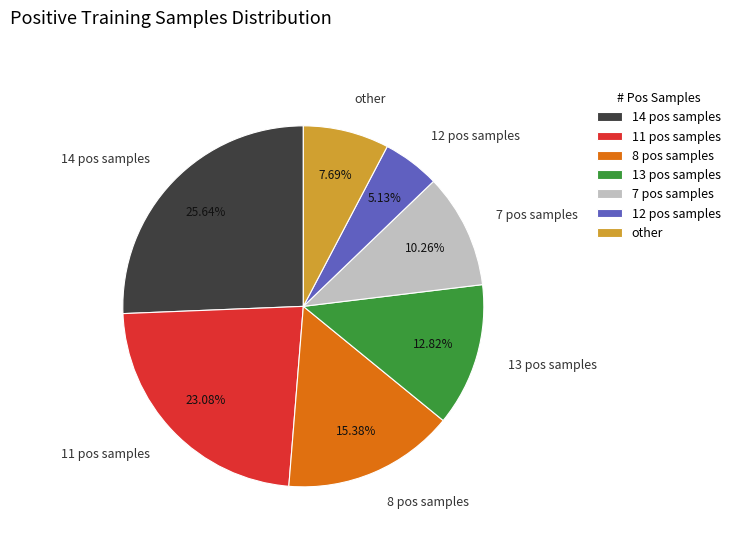

Do 8 pos samples and other together represent more than half of the pie?

No